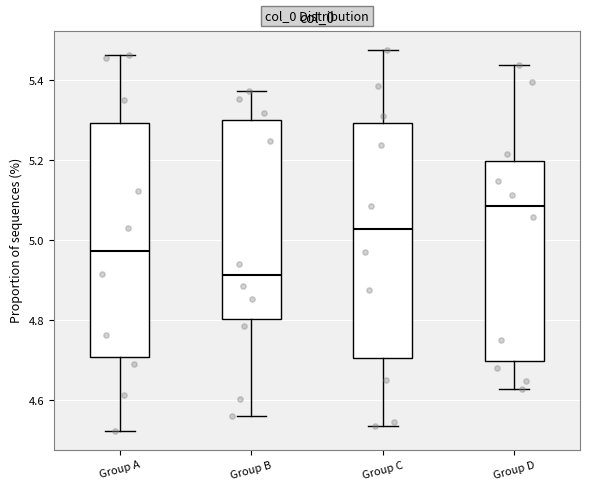

Which box has the highest median line?

Group D